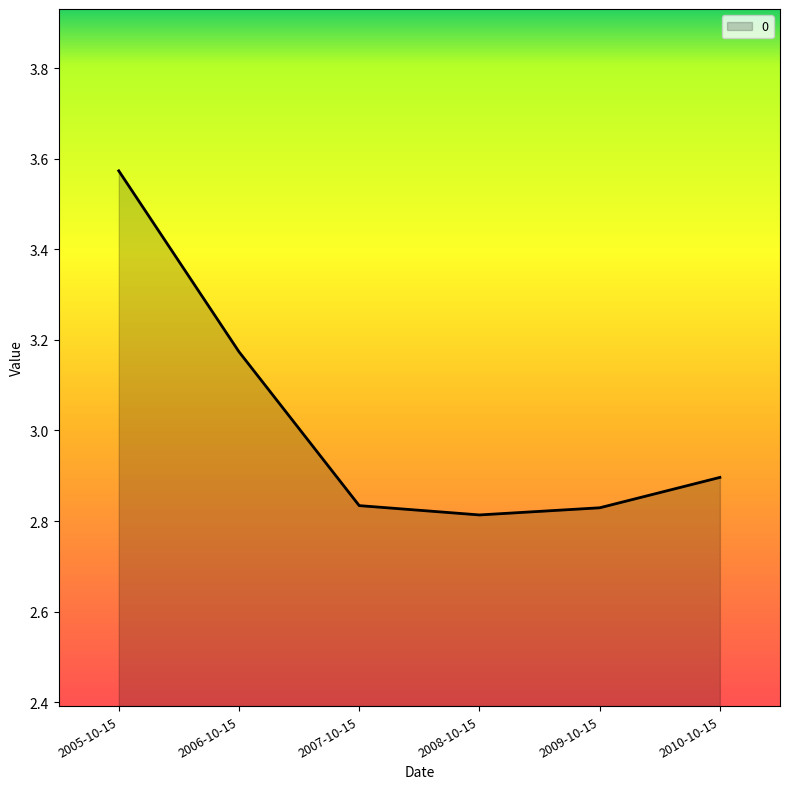

What is the average value?

3.0